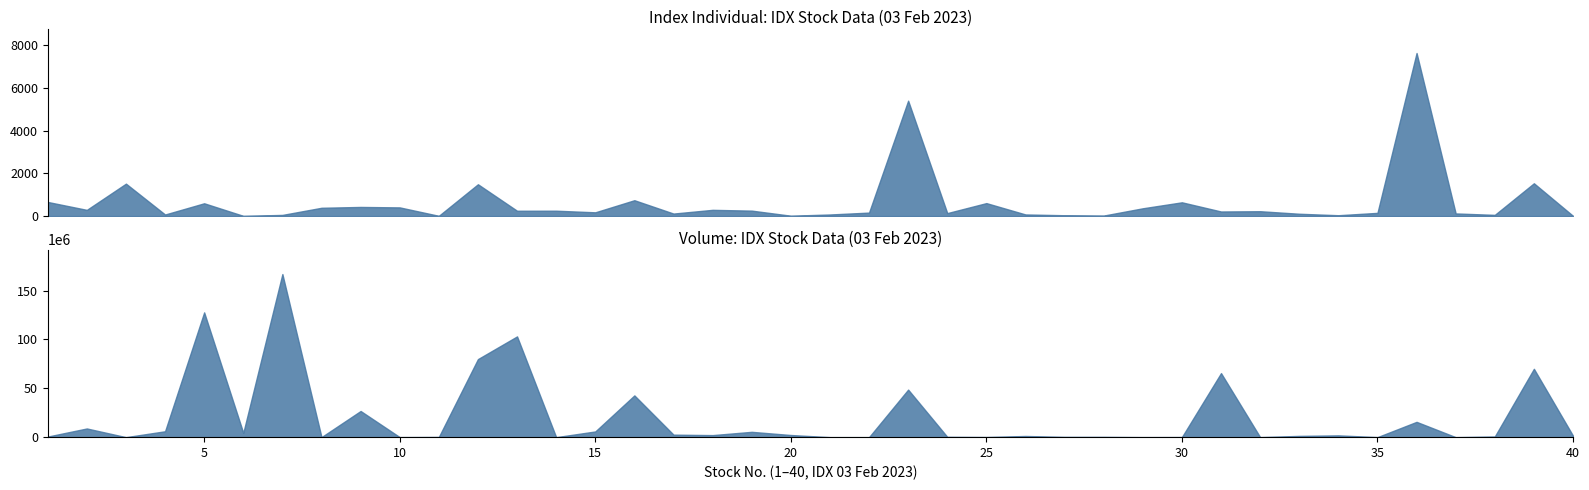

What is the value of the Volume (scaled) point at the 26th from the left?

1207600.0